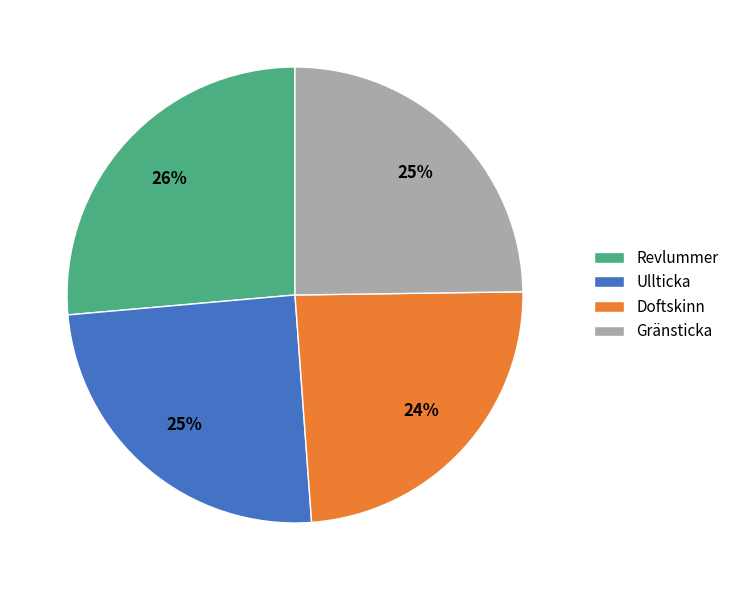

Which category has the biggest portion of the pie?

Revlummer